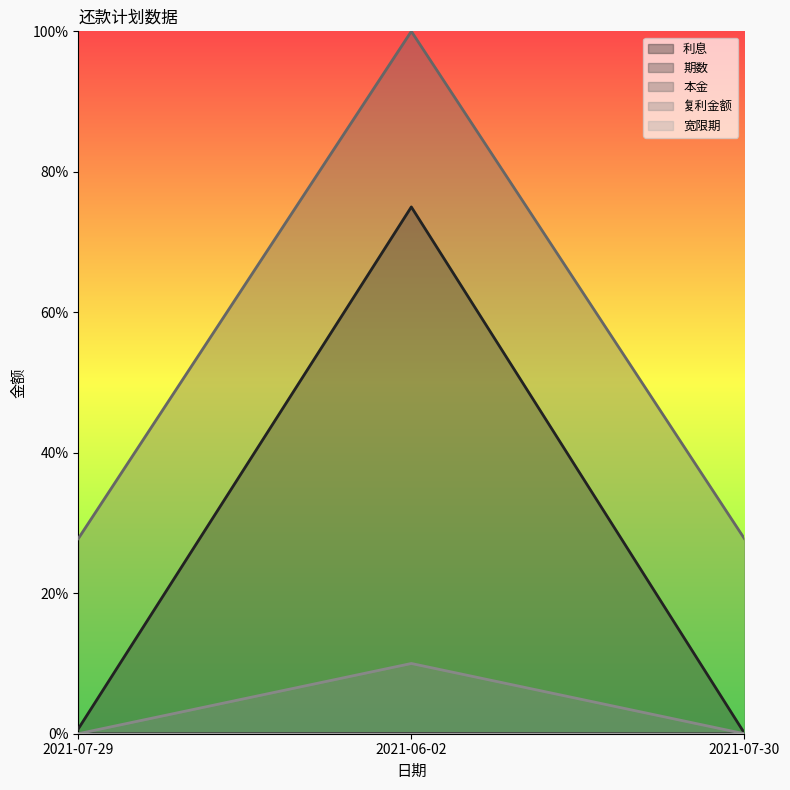

What is the difference between the maximum and second lowest values in the 本金 series?

0.7